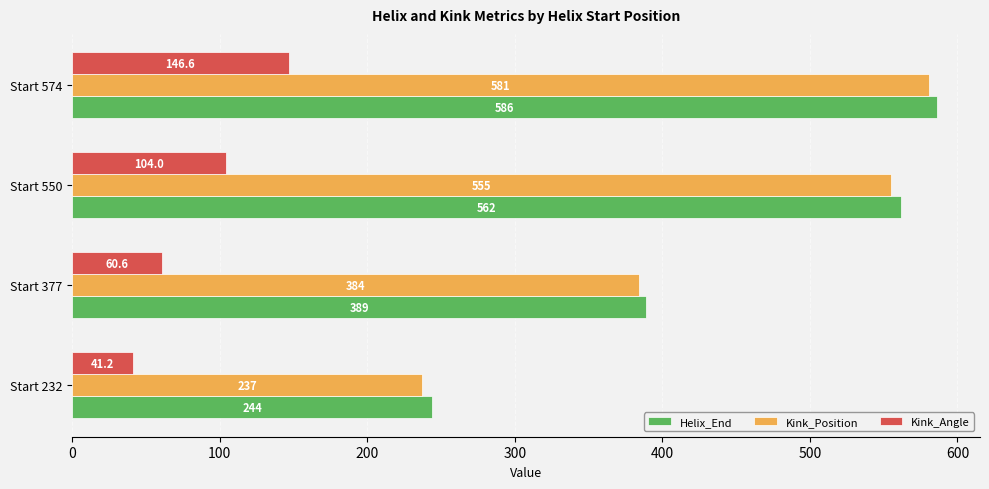

Which series has the largest total across all categories?

Helix_End